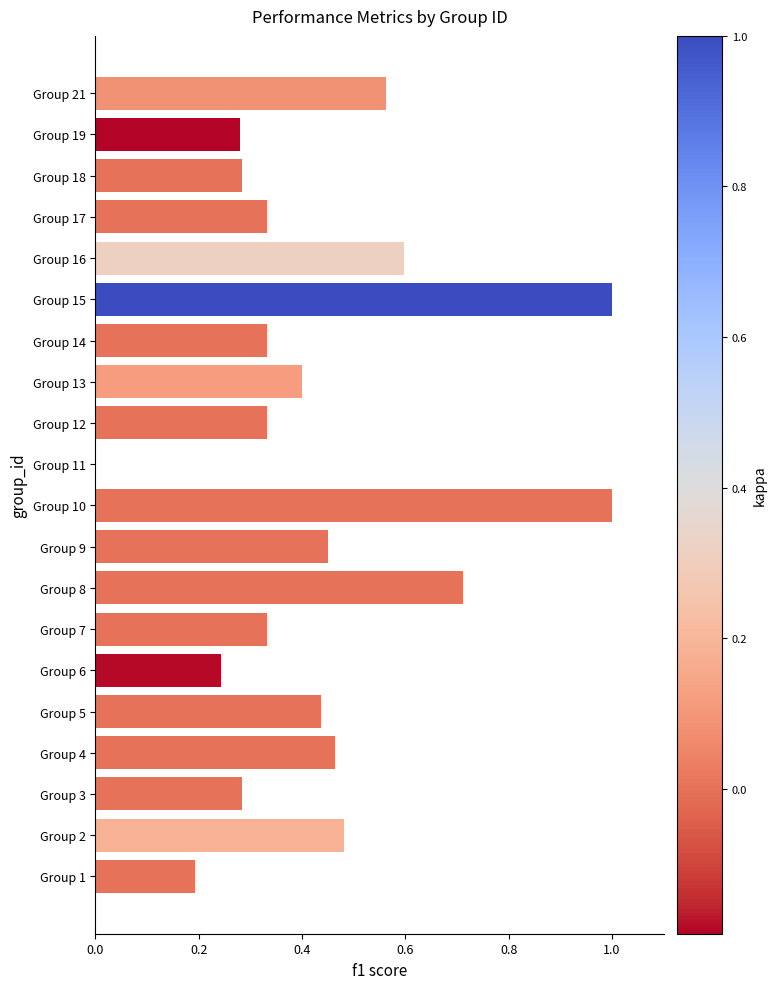

What is the greatest value displayed?

1.0